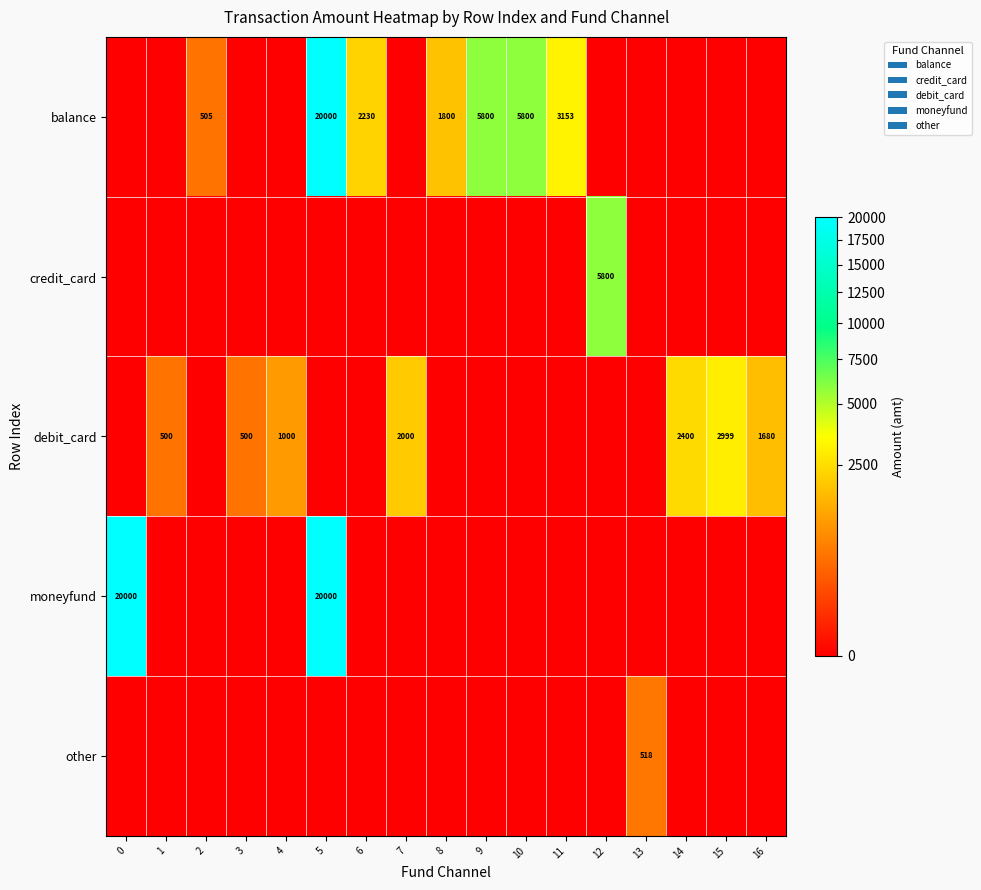

How many values in the other series exceed 0?

1